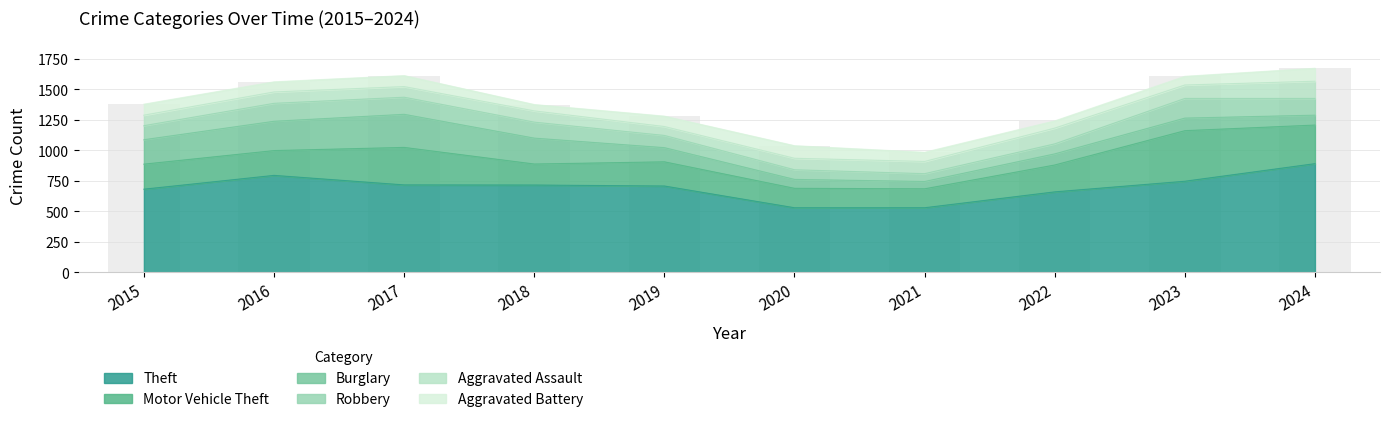

Reading left to right, extract all data points from this chart.

Theft: 681	794	716	715	707	529	529	659	746	890
Motor Vehicle Theft: 205	203	307	172	198	159	155	220	414	316
Burglary: 200	240	271	212	116	73	60	91	103	81
Robbery: 115	147	140	131	100	79	64	82	161	137
Aggravated Assault: 86	93	87	92	73	94	100	129	110	141
Aggravated Battery: 90	83	90	52	85	103	75	59	71	106